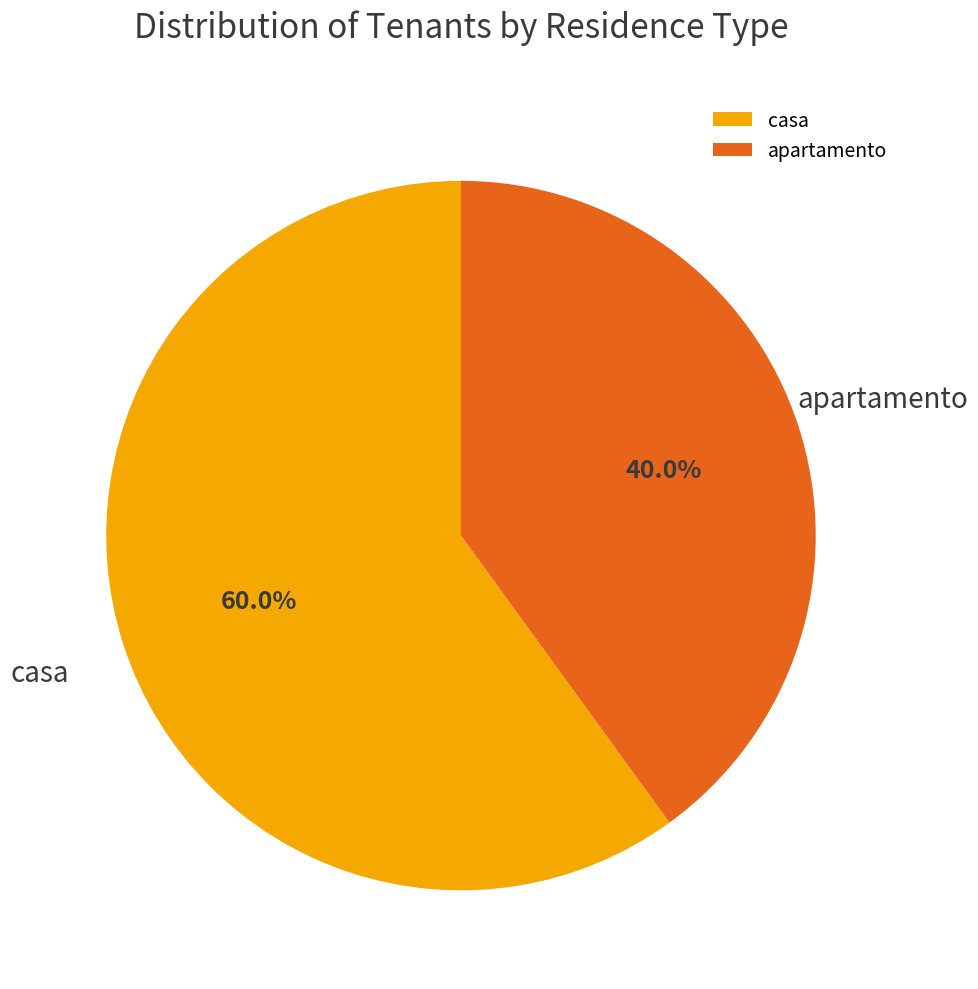

Which slice is the smallest?

apartamento